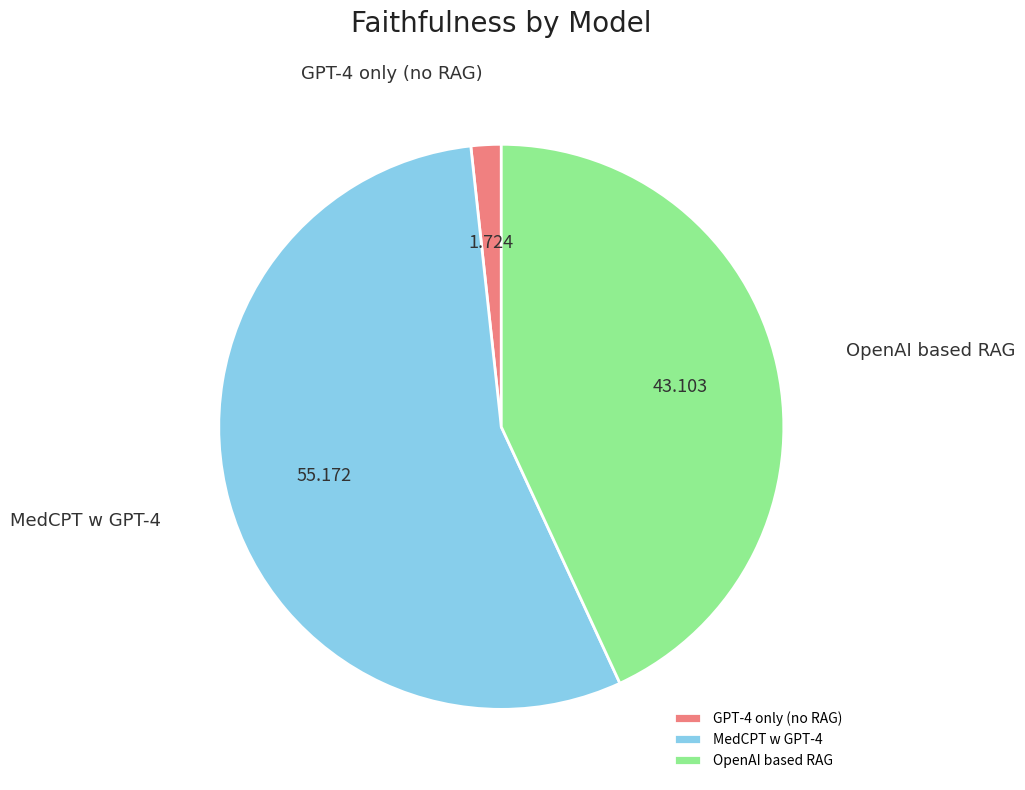

Is MedCPT w GPT-4 the majority of the pie?

Yes